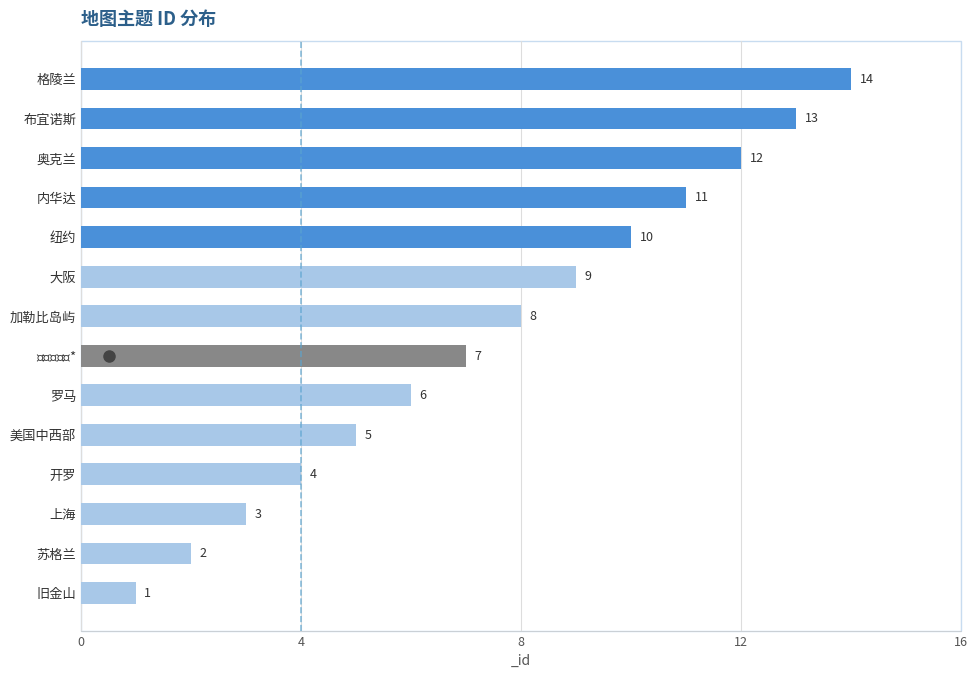

What is the difference between the second highest and minimum values?

12